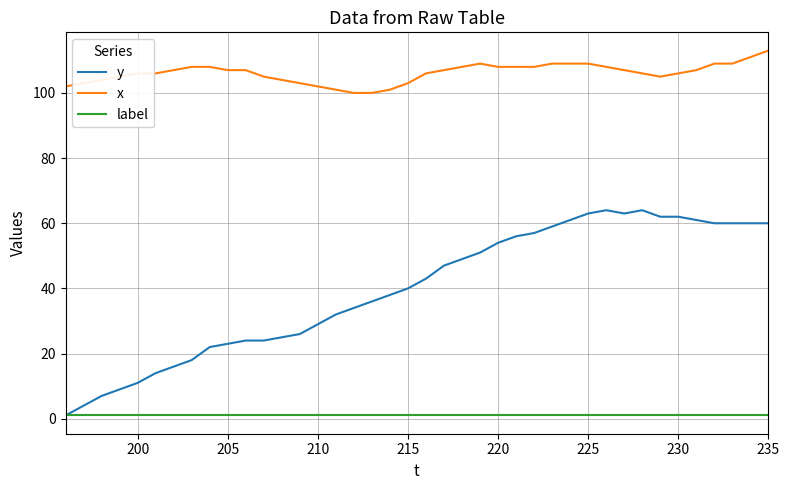

Rank the series by their maximum value, from lowest to highest.

label, y, x